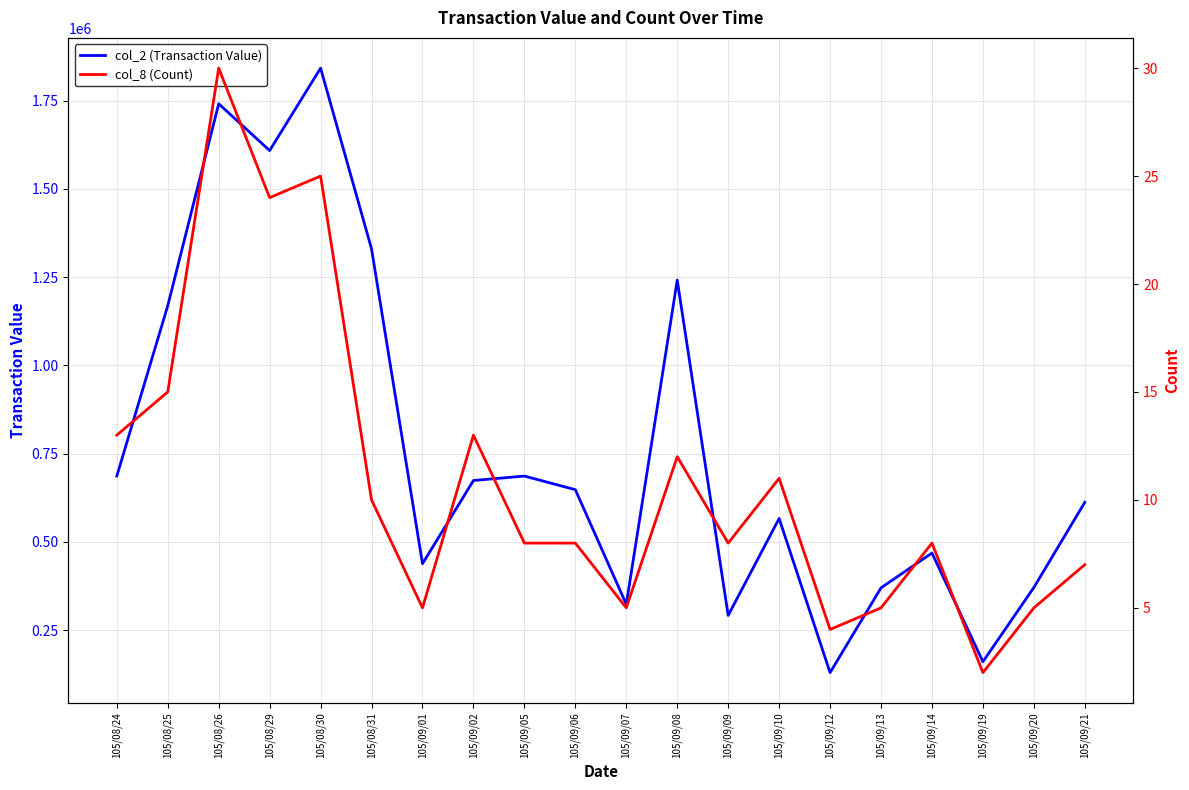

Rank the categories by col_2 (Transaction Value) value from highest to lowest.

105/08/30, 105/08/26, 105/08/29, 105/08/31, 105/09/08, 105/08/25, 105/08/24, 105/09/05, 105/09/02, 105/09/06, 105/09/21, 105/09/10, 105/09/14, 105/09/01, 105/09/20, 105/09/13, 105/09/07, 105/09/09, 105/09/19, 105/09/12